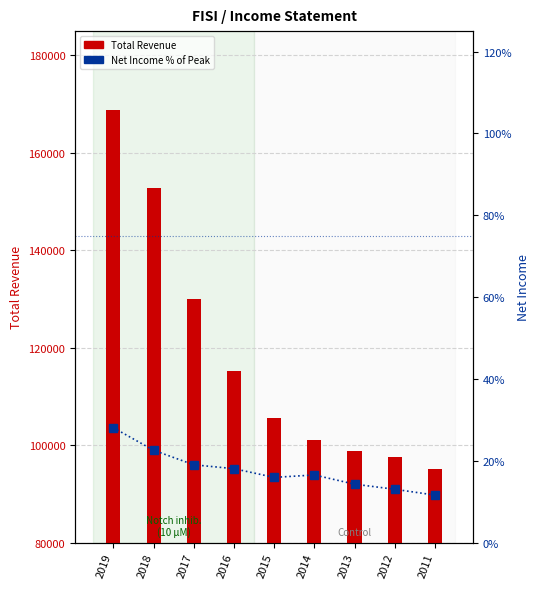

What is the difference between the second highest and minimum values in the Net Income % of Peak Revenue series?

11.0